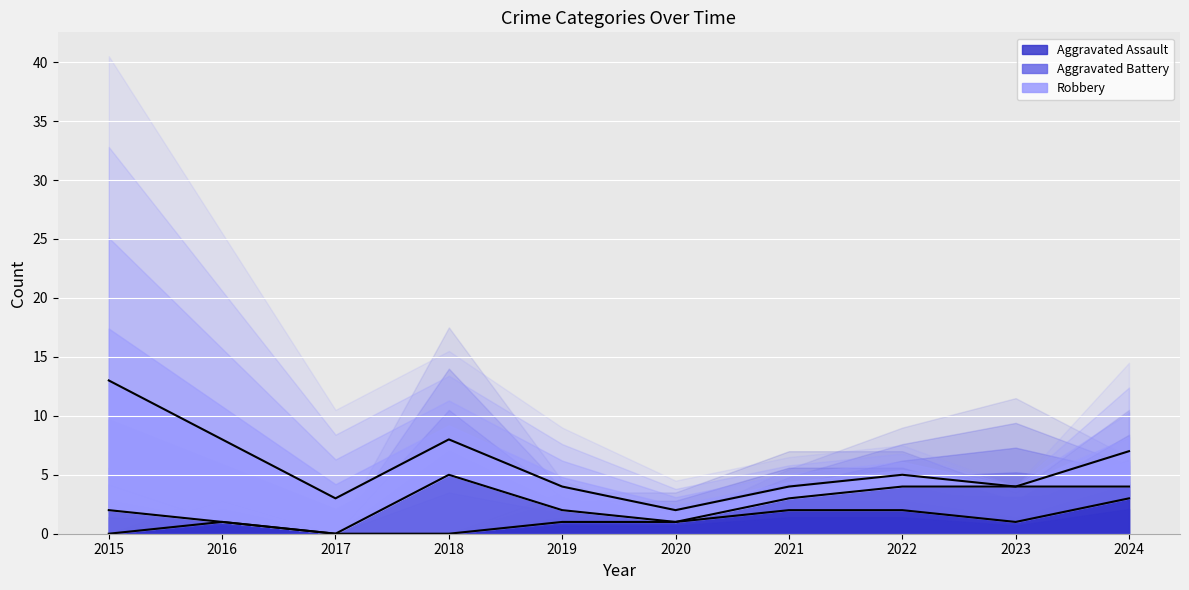

List the series in order of their peak value, lowest first.

Aggravated Assault (line), Aggravated Battery (line), Robbery (line)